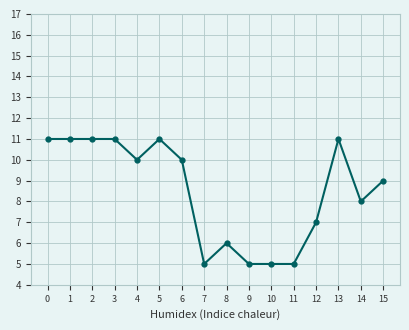

What is the maximum value shown in the chart?

11